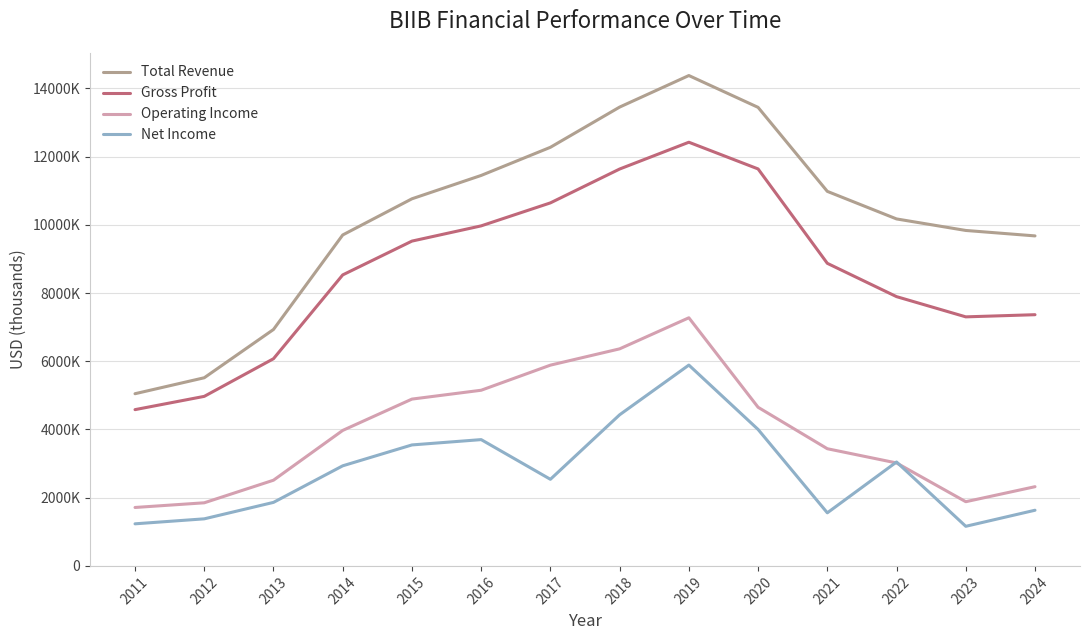

Is it true that Operating Income equals 2322500 at 2024?

True